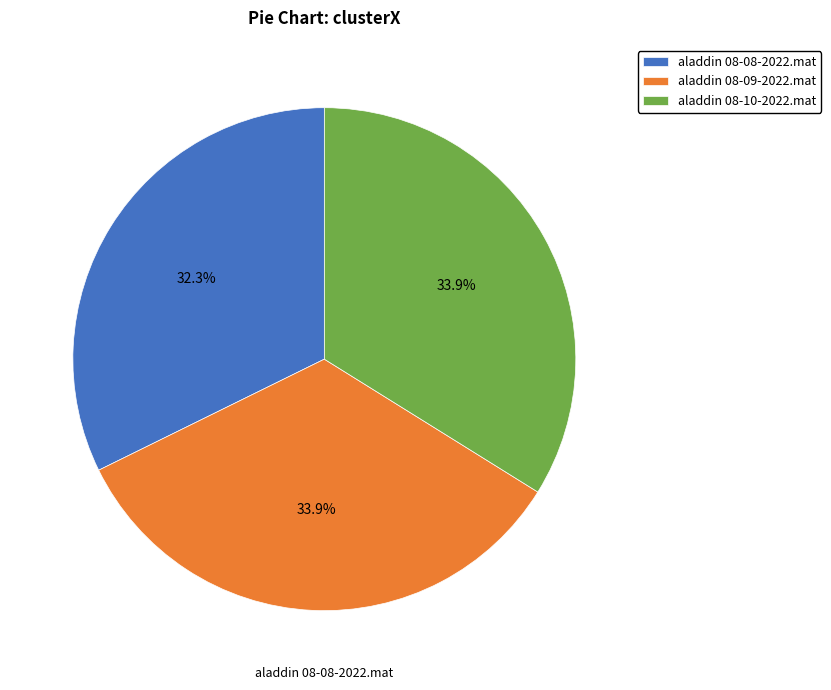

Is it true that aladdin 08-10-2022.mat is 34% of the pie?

True